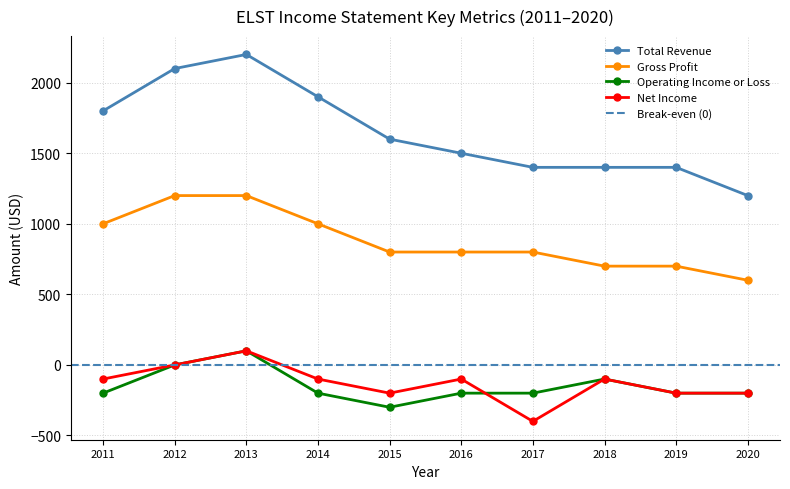

Which category has the highest value in the Net Income series?

2013